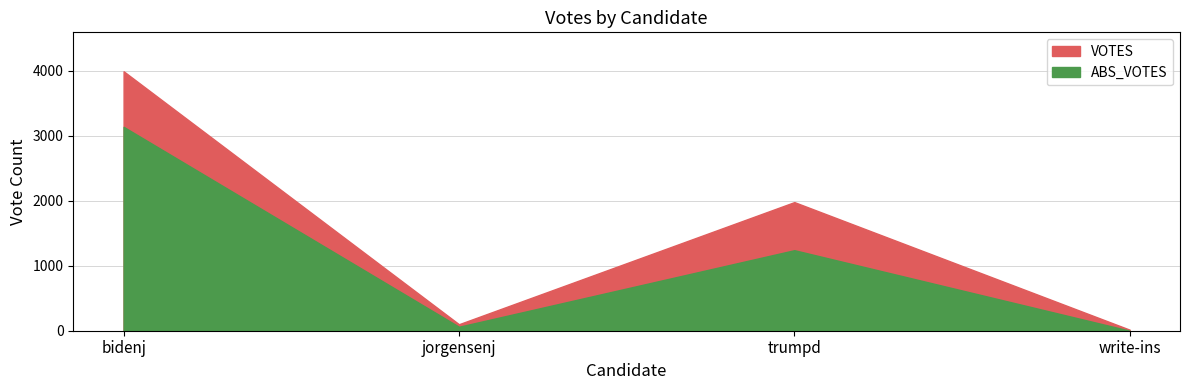

Which label corresponds to the smallest value in the chart?

write-ins